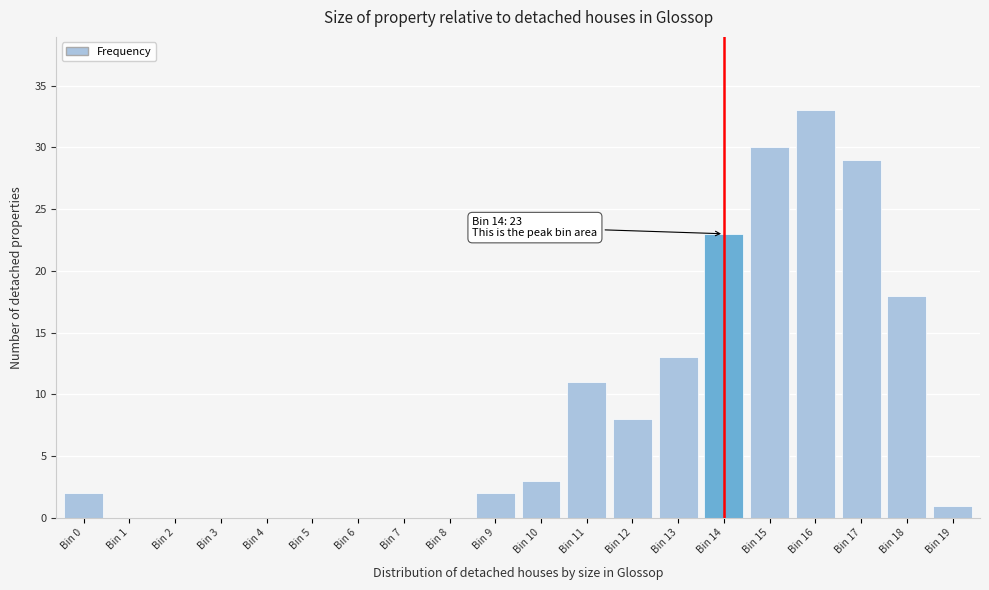

Reading left to right, extract all data points from this chart.

Bin 0=2	Bin 1=0	Bin 2=0	Bin 3=0	Bin 4=0	Bin 5=0	Bin 6=0	Bin 7=0	Bin 8=0	Bin 9=2	Bin 10=3	Bin 11=11	Bin 12=8	Bin 13=13	Bin 14=23	Bin 15=30	Bin 16=33	Bin 17=29	Bin 18=18	Bin 19=1